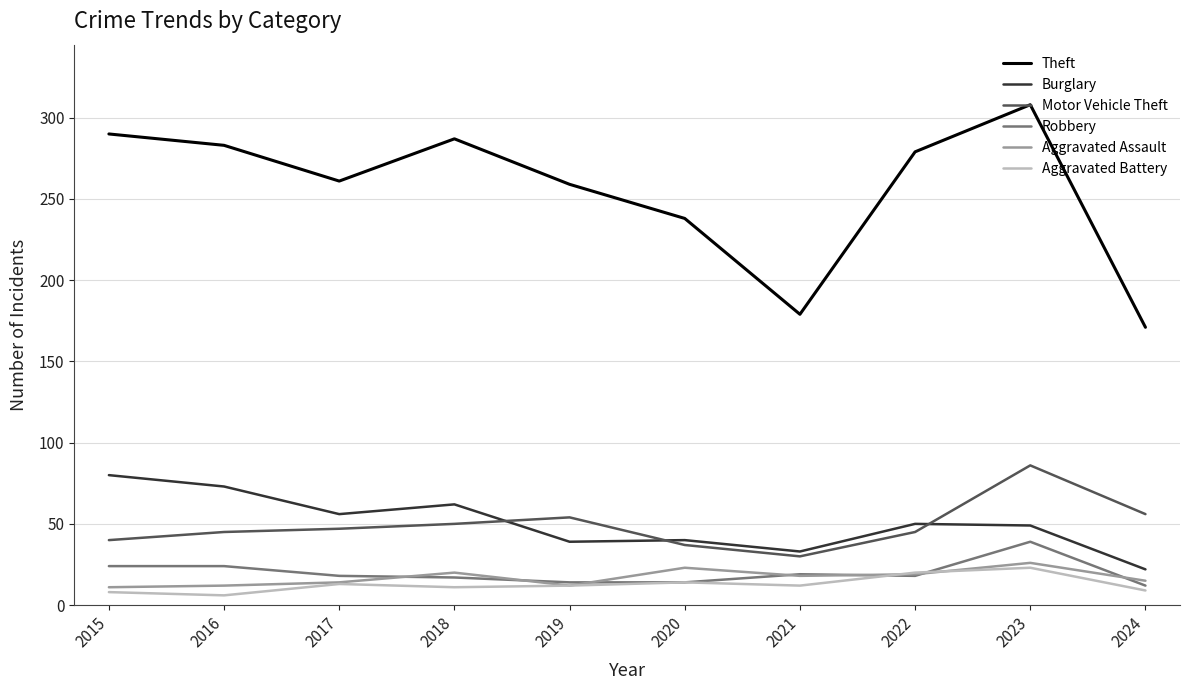

Which series changed the most between 2021 and 2022?

Theft